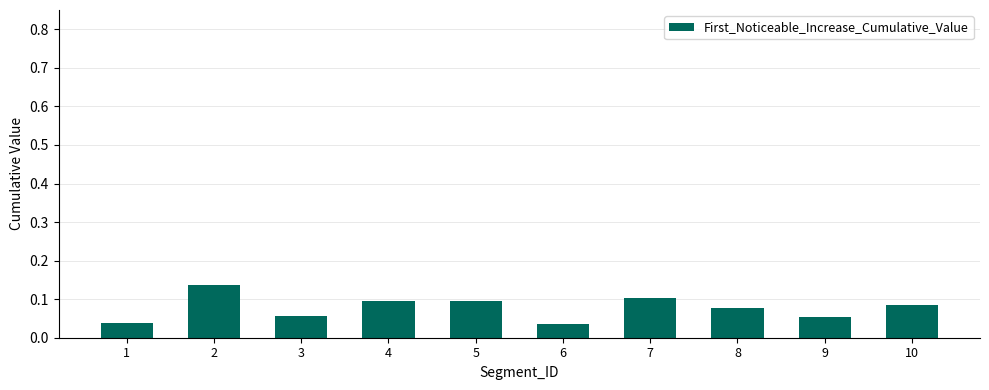

What is the sum of all values?

0.8